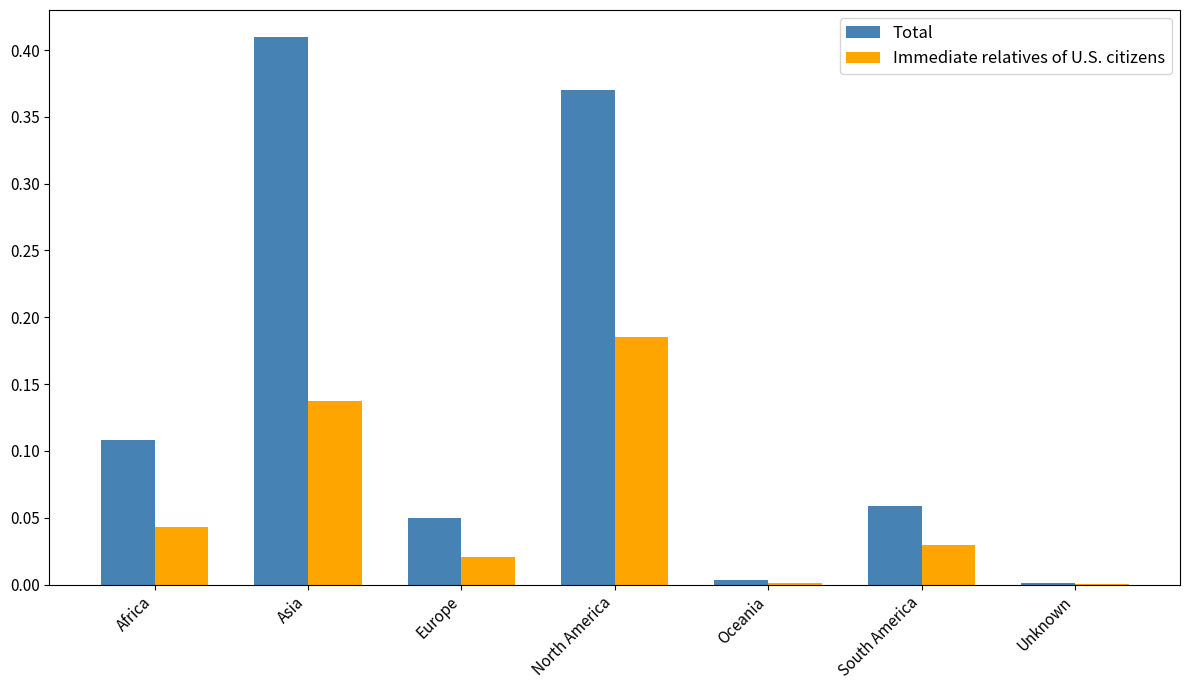

The Total series shows 0.2 at Asia. True or false?

False